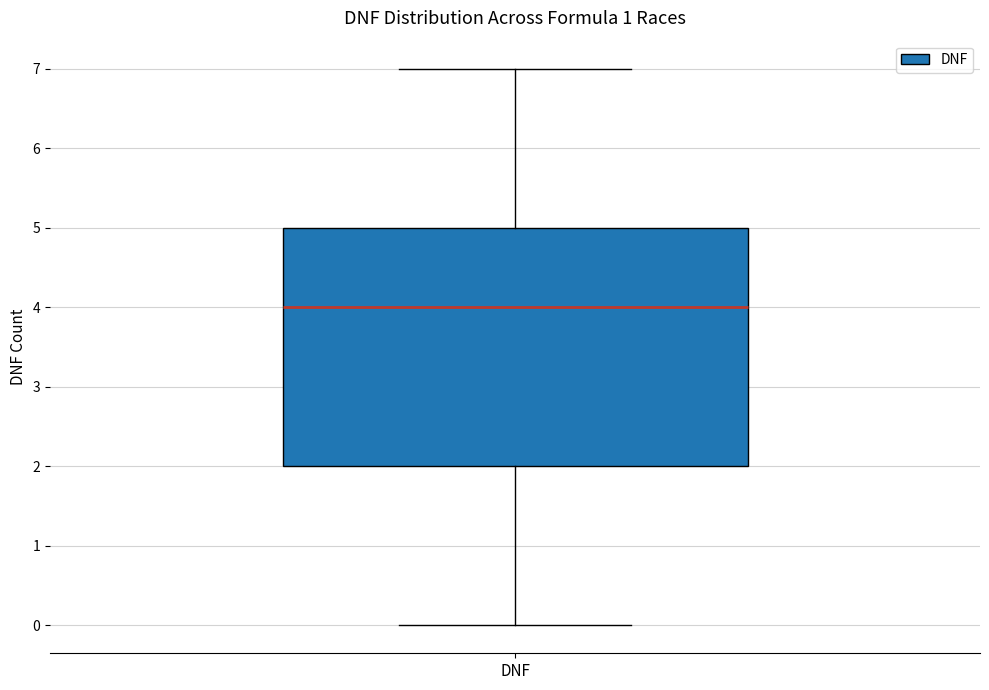

Where does the upper whisker of the box for DNF end on the y-axis? The values are not printed on the chart, so give them approximately, as read against the axis.

7